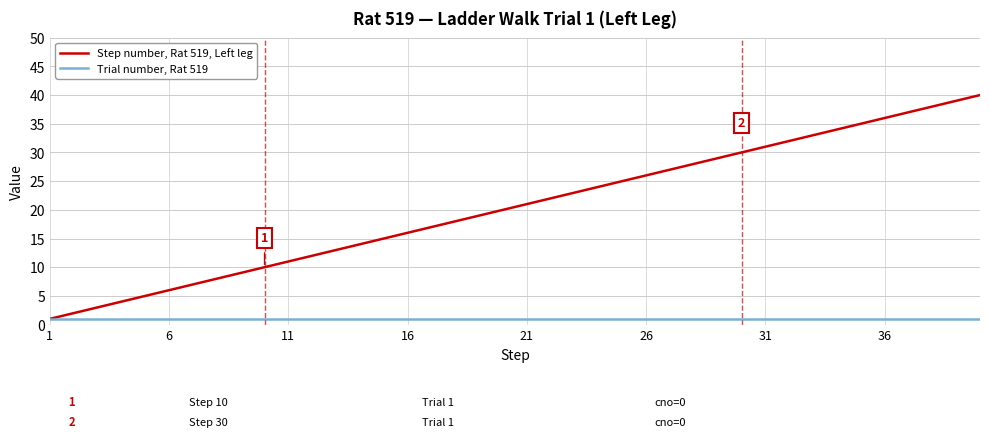

Does the chart have visible grid lines?

Yes